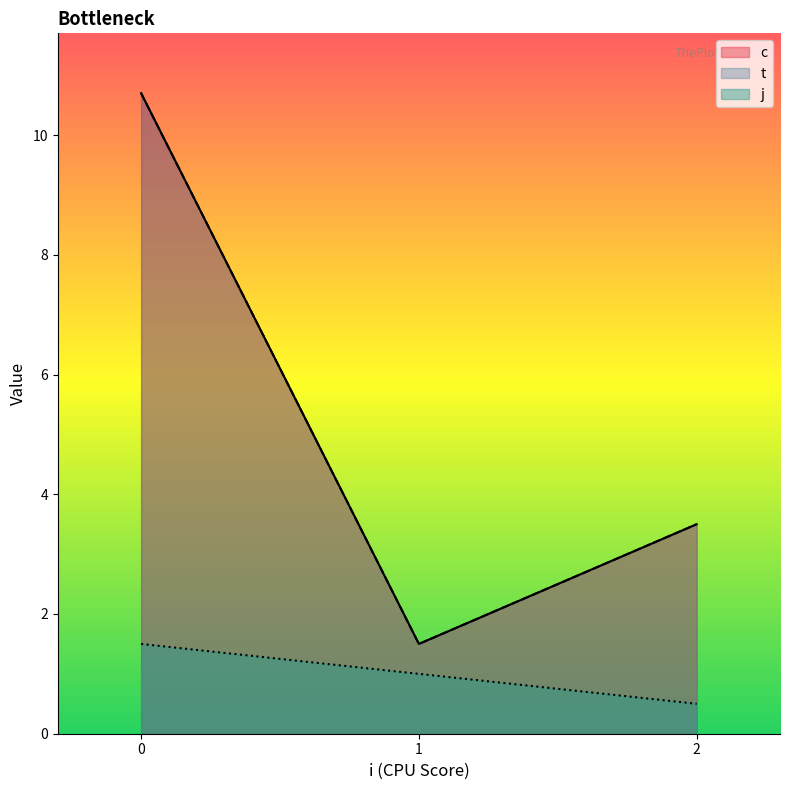

Does the chart display data point markers on the line(s)?

No